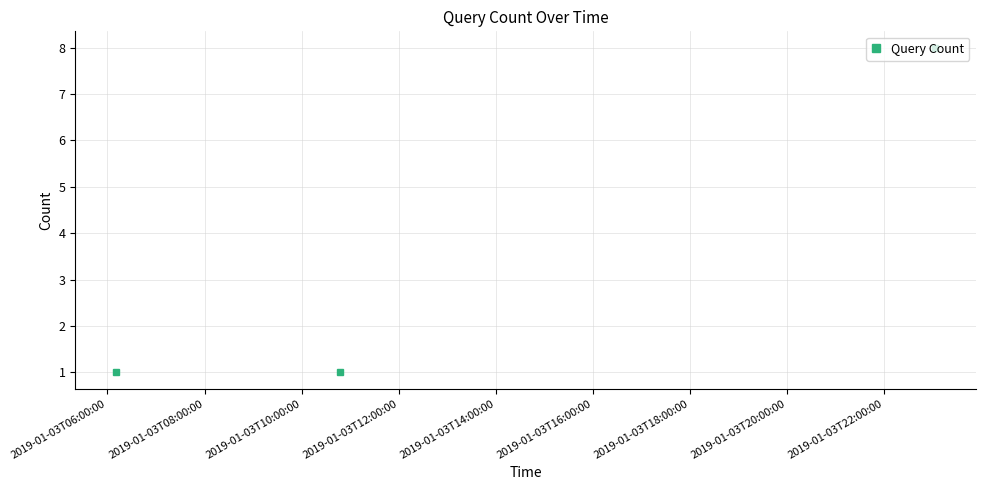

What is the value of the 3rd point from the left?

8